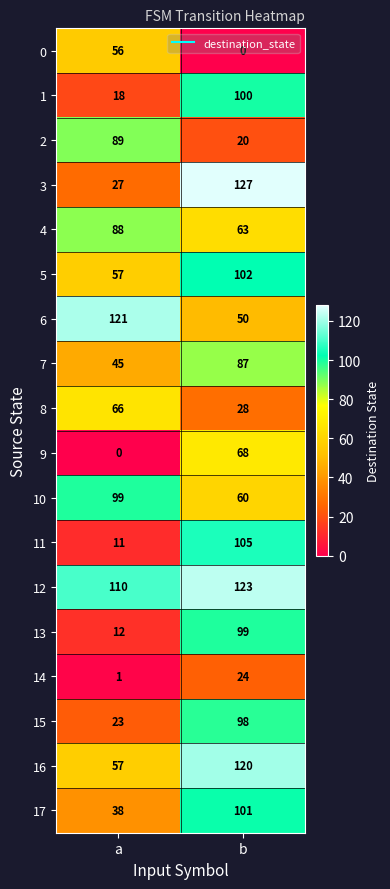

At which label is 5 closest to 79?

a